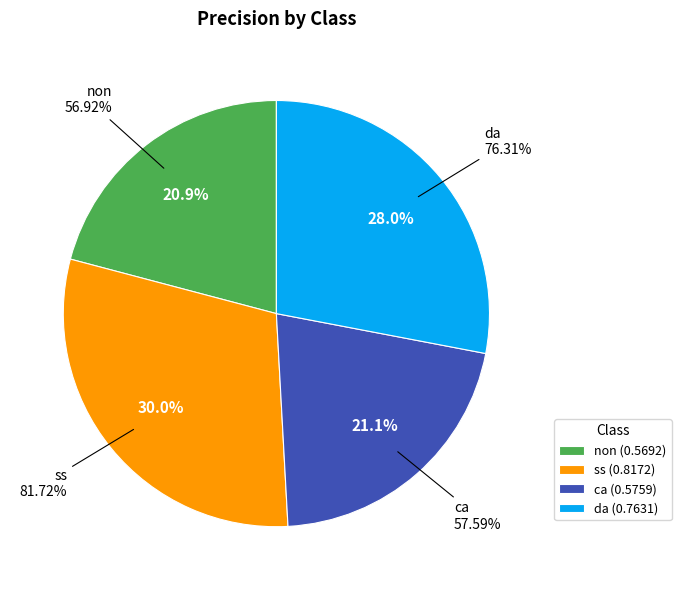

To the nearest percent, what is the average slice percentage?

25%